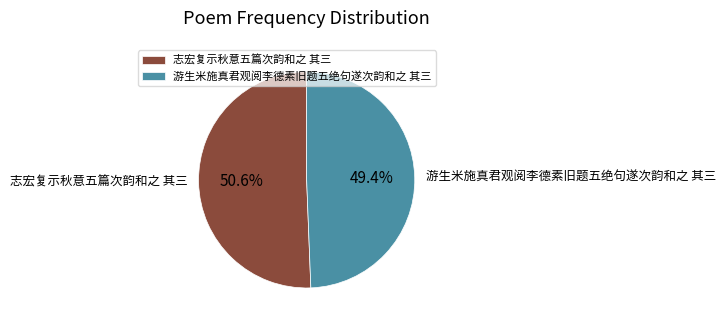

Is it true that 志宏复示秋意五篇次韵和之 其三 is 66% of the pie?

False